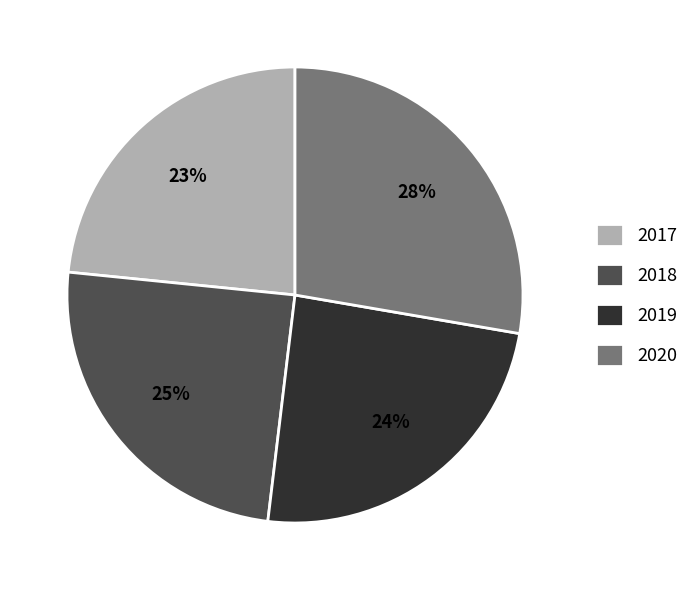

To the nearest percent, what percentage of the pie is 2020?

28%